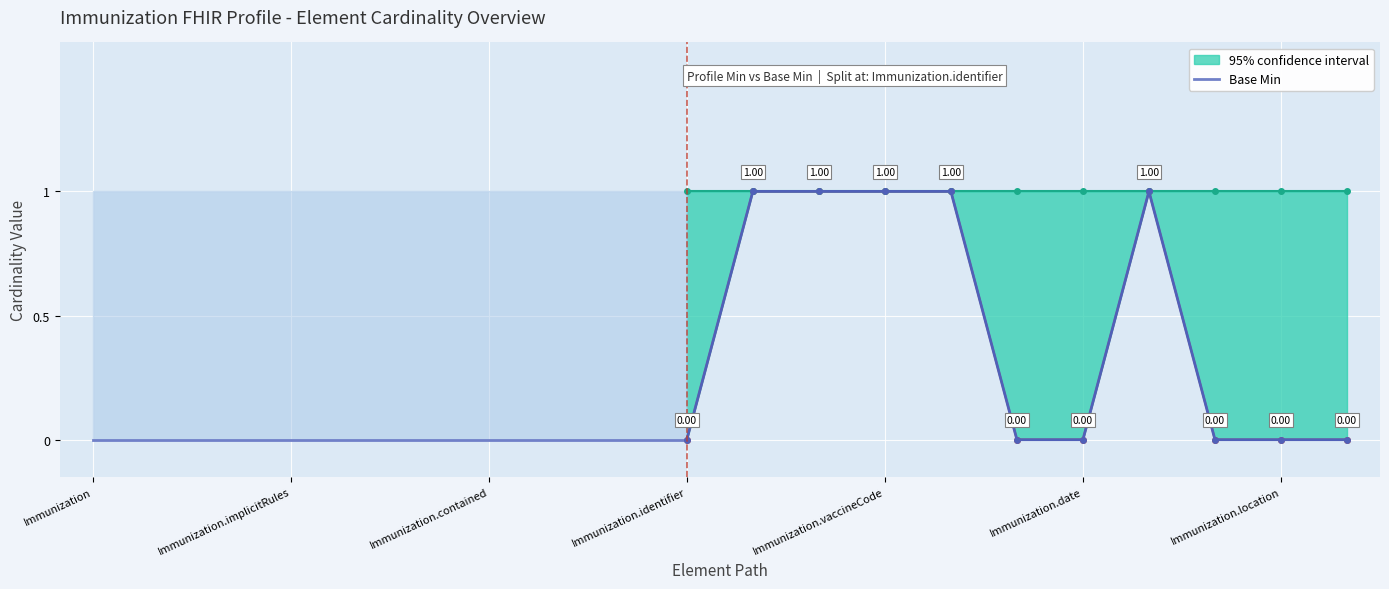

Which series has the largest range (max minus min)?

Base Min